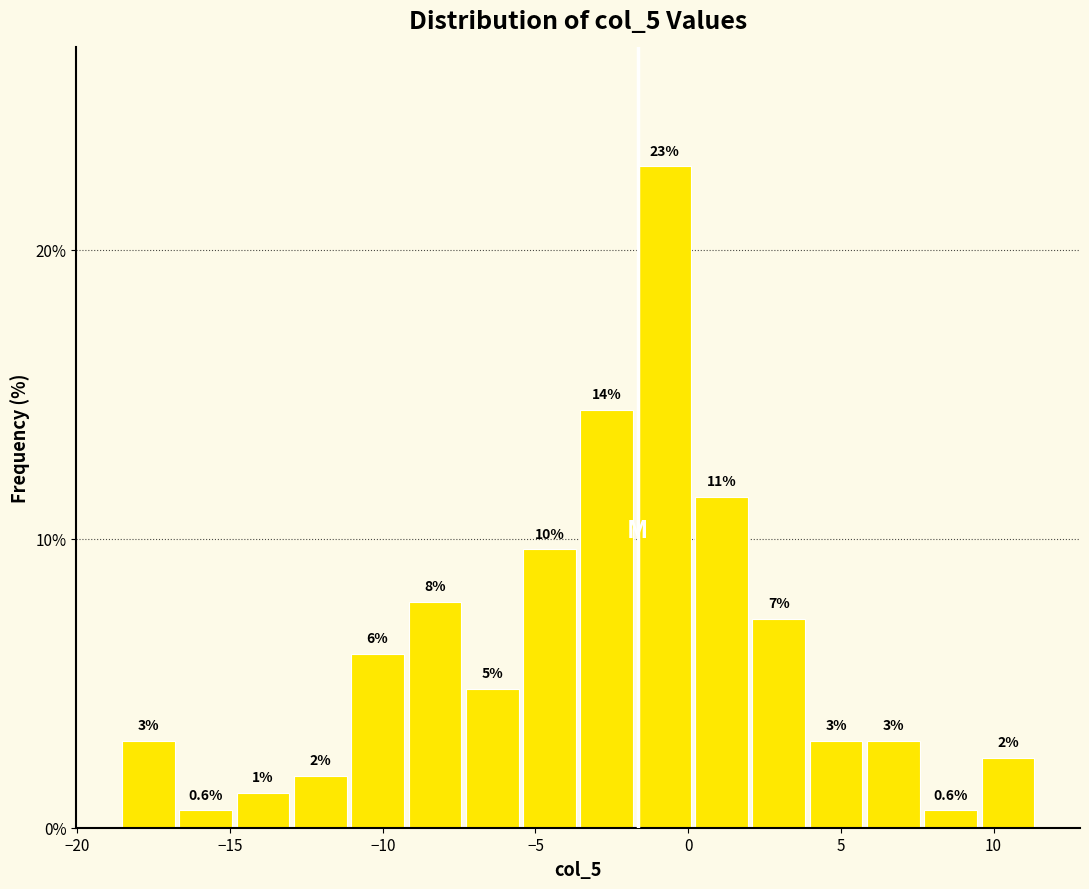

Read against the x-axis, roughly where is the centre of the tallest bar?

-1.0